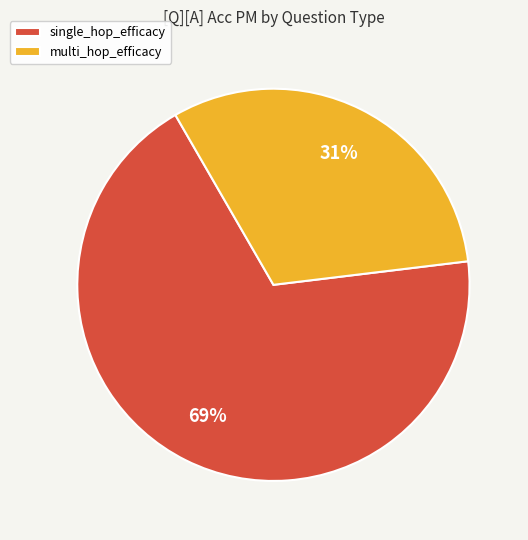

The multi_hop_efficacy slice represents 44% of the pie. True or false?

False